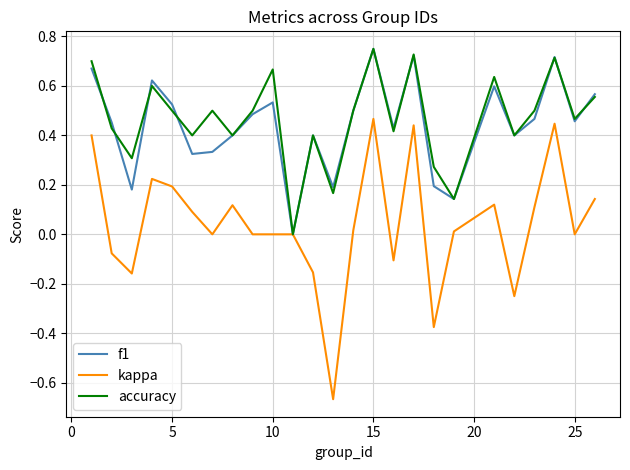

Which series has the widest spread of values?

kappa